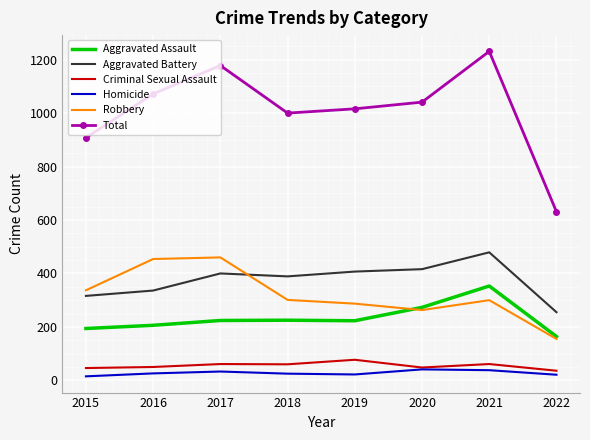

What is the approximate value of Homicide at 2020?

41